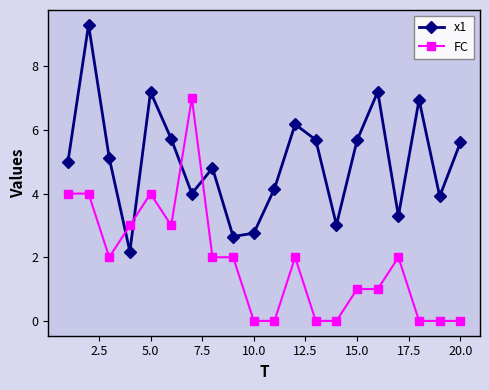

Which series has the largest total across all categories?

x1